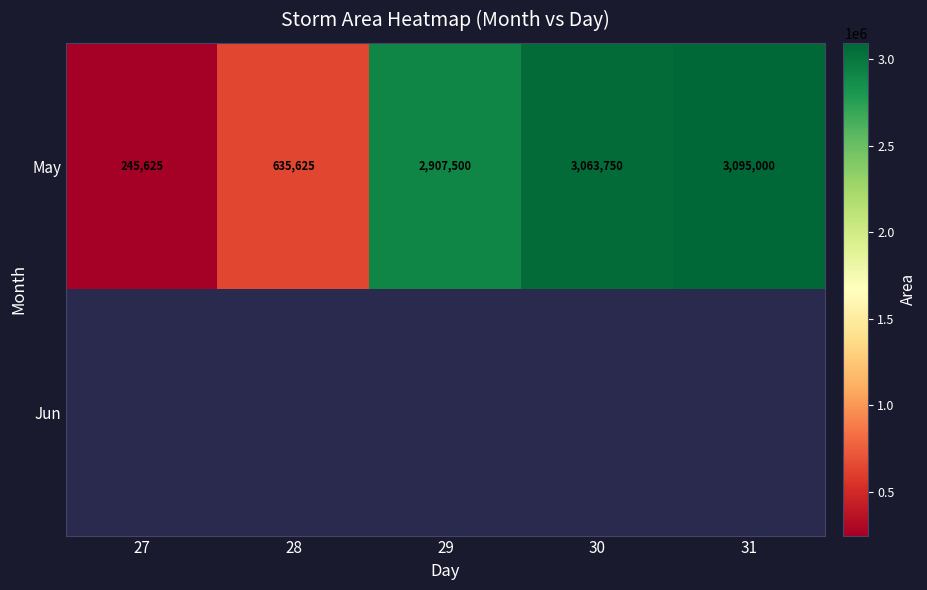

Between 28 and 30, which is larger?

30